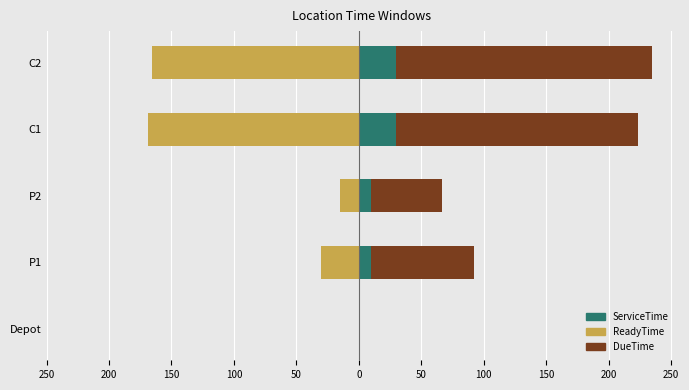

Which series has the largest total across all categories?

DueTime